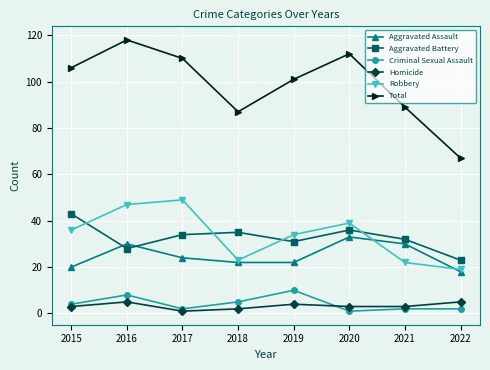

Is this an area chart (filled region under the line)?

No